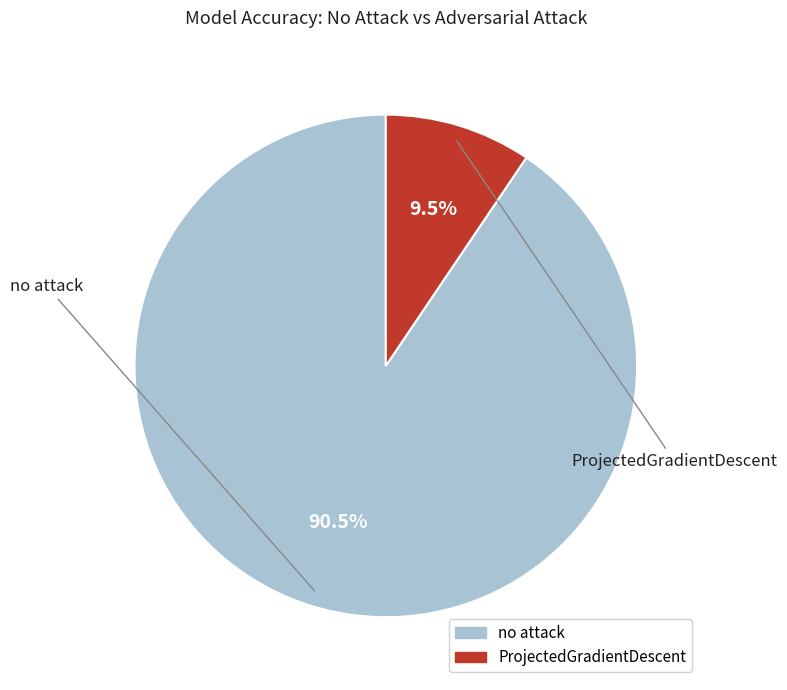

Which category accounts for the majority?

no attack